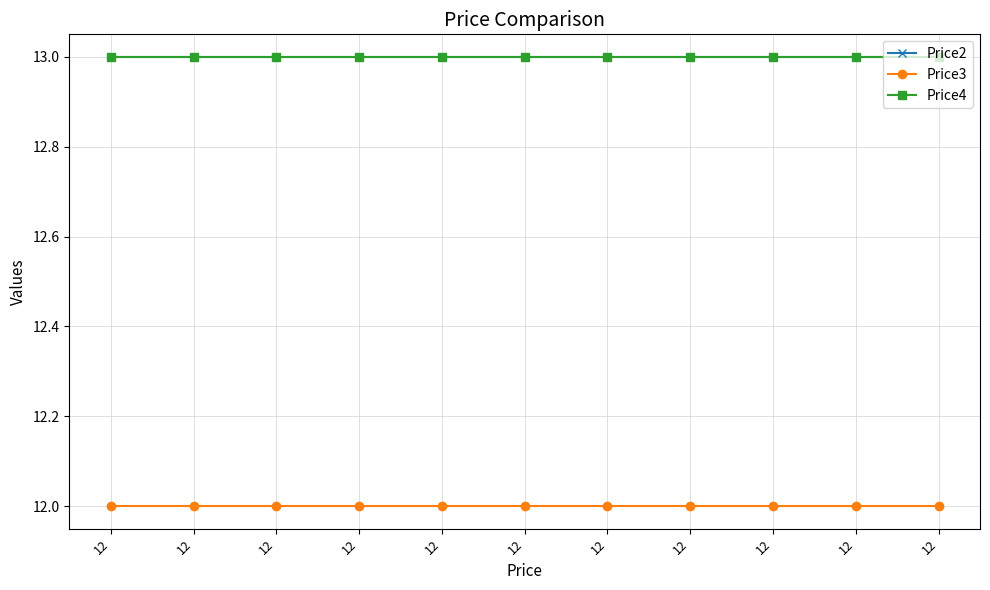

At which category does the chart reach its minimum across all series?

12